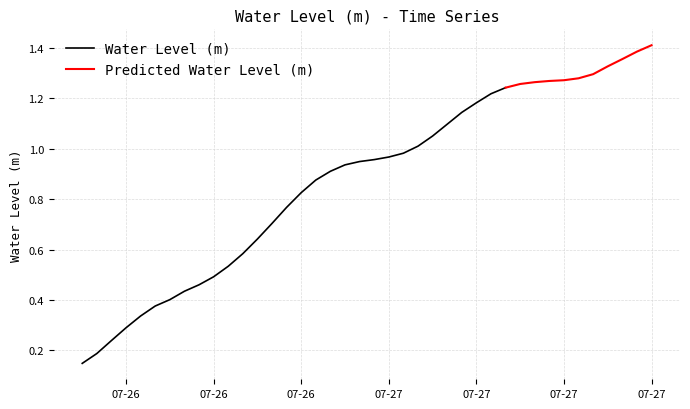

Which has a higher value, 2024-07-27 03:00:00 or 2024-07-26 21:00:00?

2024-07-27 03:00:00